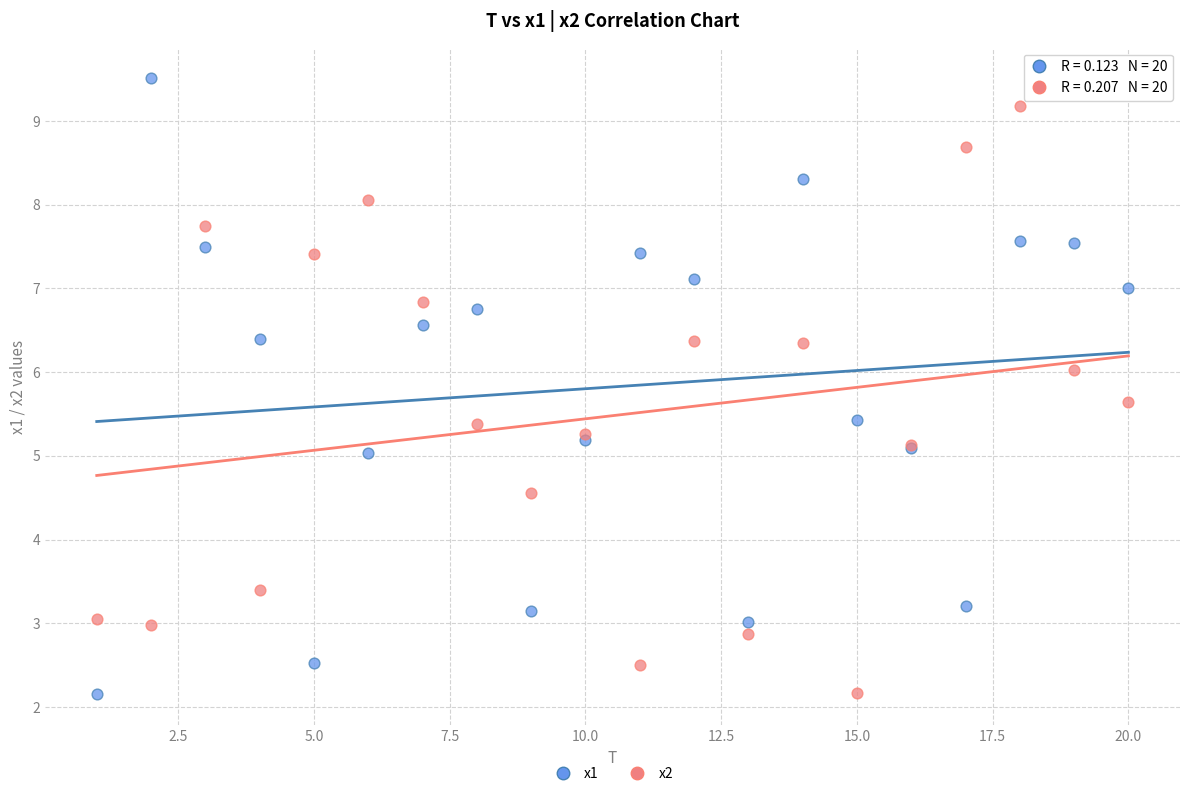

What are all the series names shown in the legend?

x1, x2